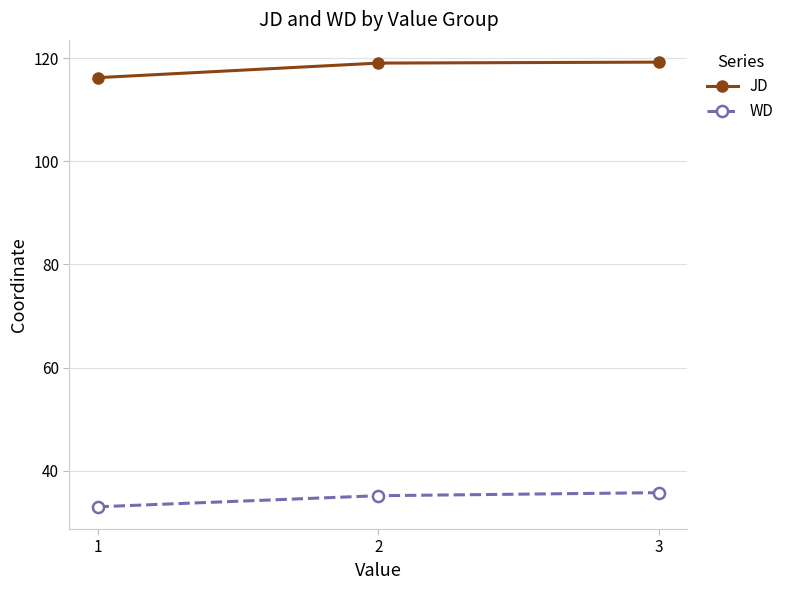

True or false: WD has a value of 35.8 at 3.

True